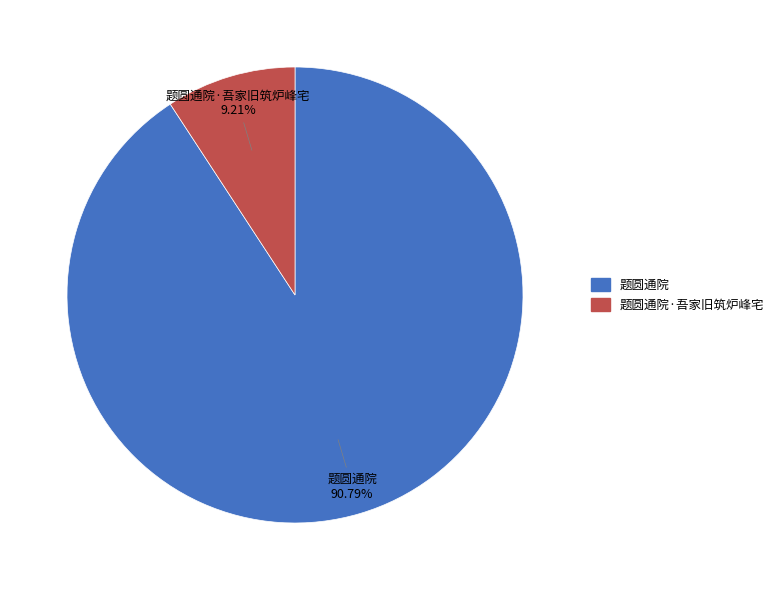

To the nearest percent, what is the difference between the largest and smallest slice percentages?

82%